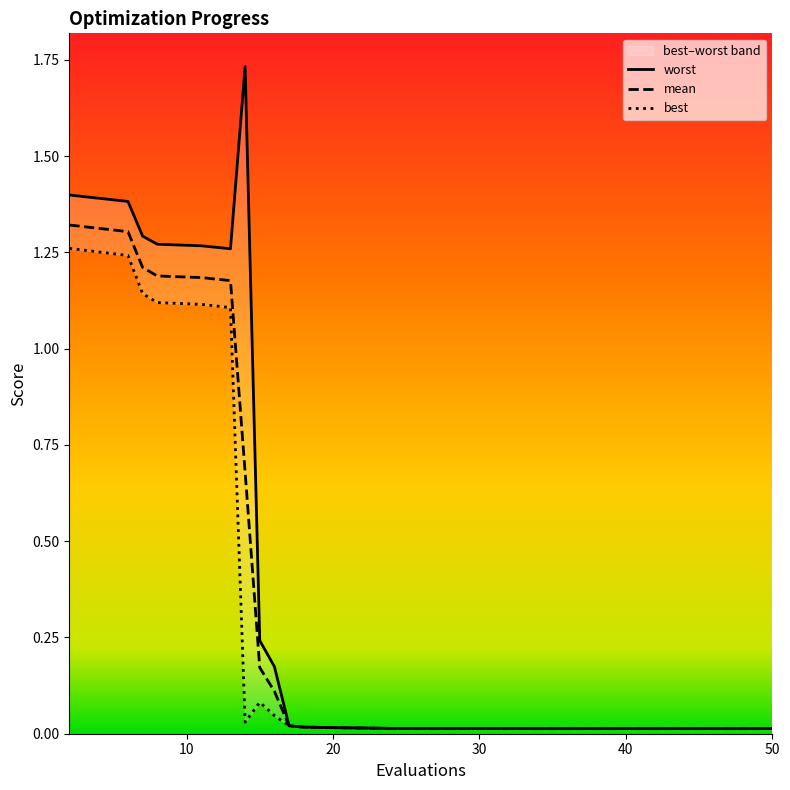

What are all the series names shown in the legend?

mean, best, worst